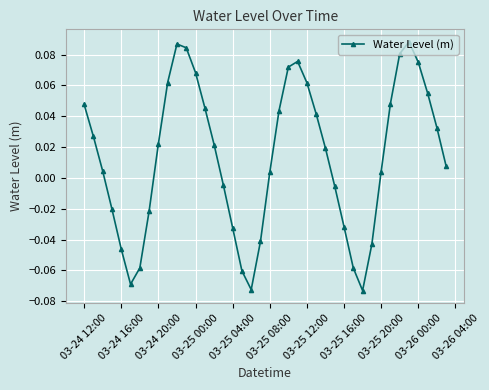

How many points are higher than both their immediate neighbors (excluding endpoints)?

3